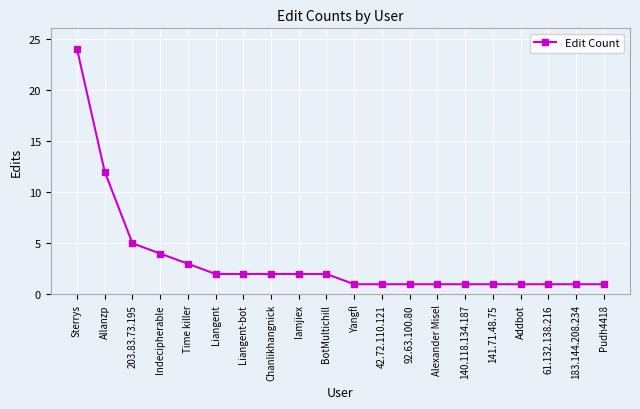

What is the change in value from 203.83.73.195 to 183.144.208.234?

-4